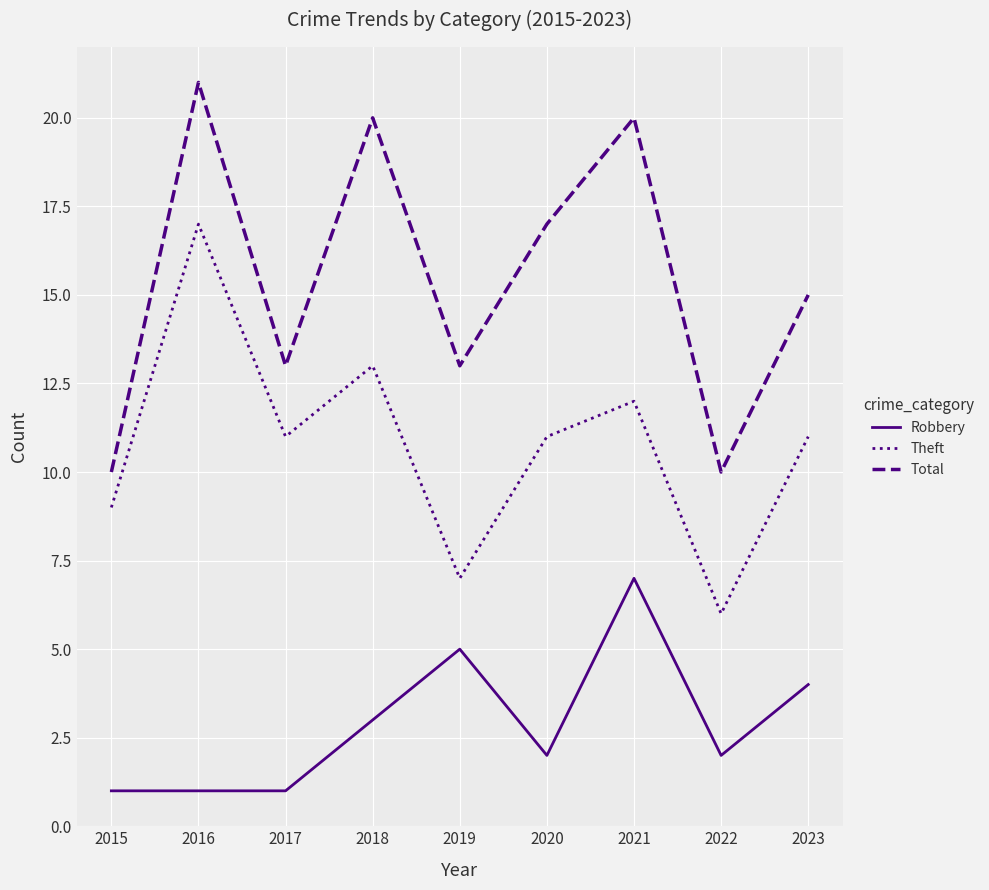

The value of Theft at 2016 is 17. True or false?

True